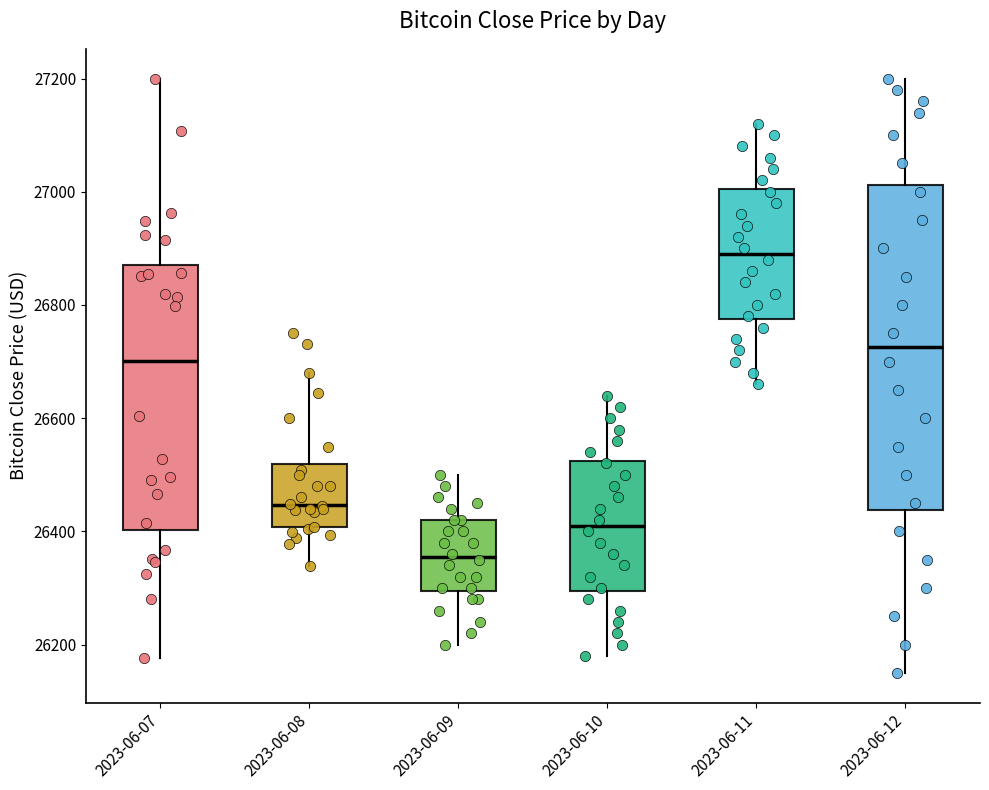

Which box's median line is the lowest?

2023-06-09